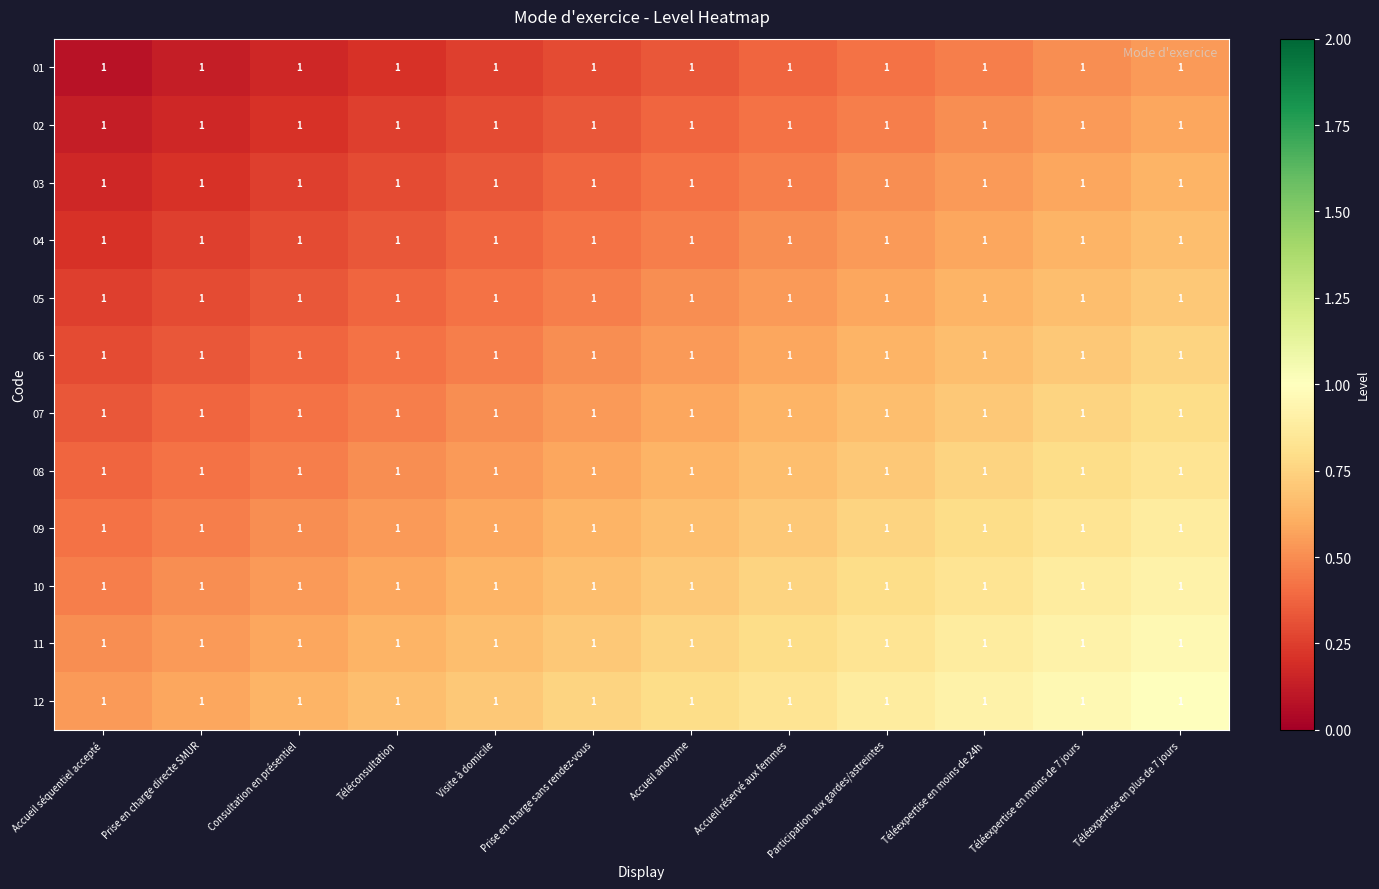

Between Prise en charge sans rendez-vous and Prise en charge directe SMUR, which is larger?

Prise en charge sans rendez-vous